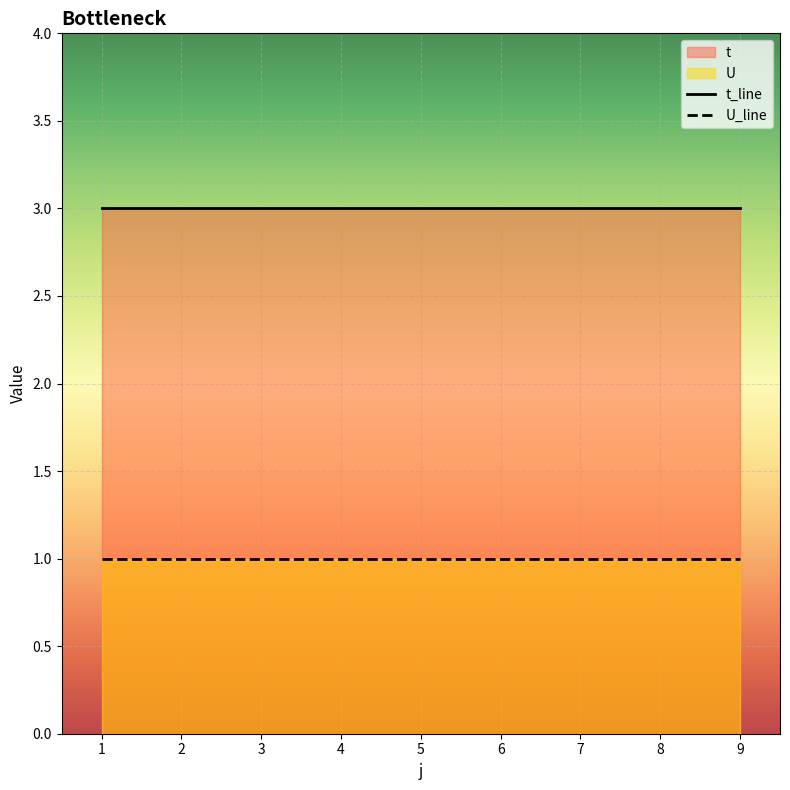

What is the highest value of the t series?

3